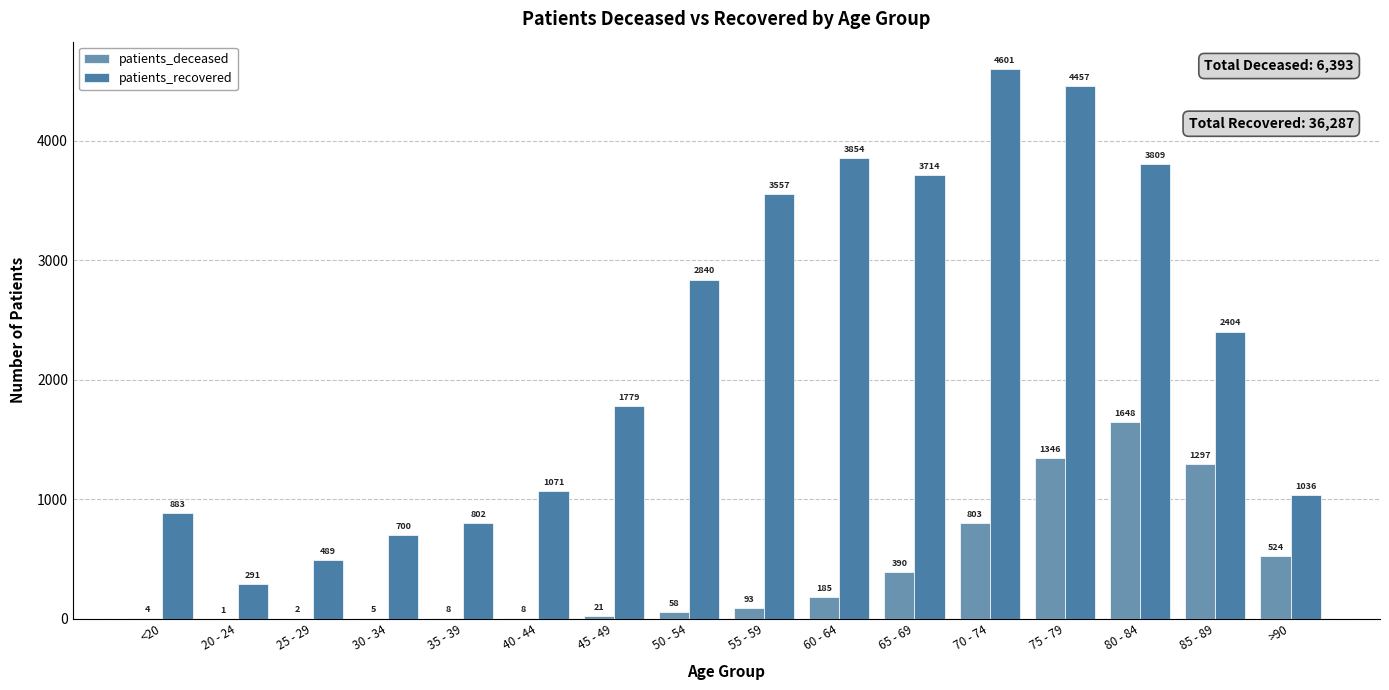

How many series are shown in this chart?

2